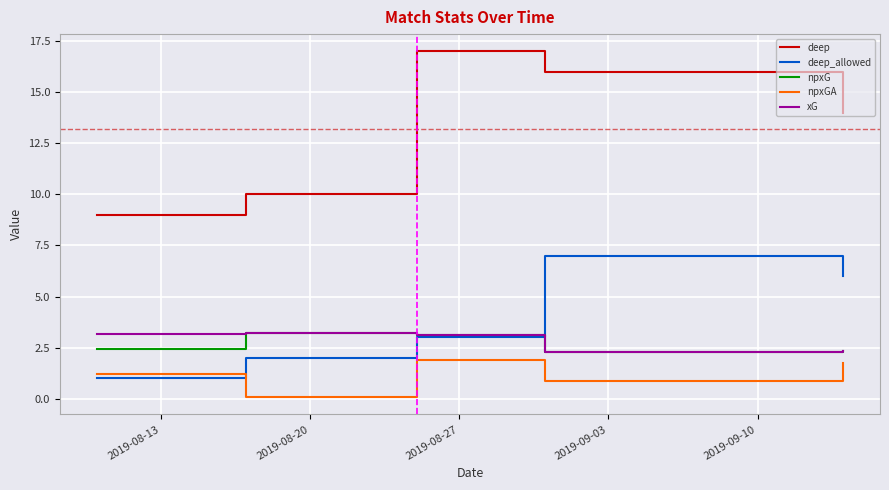

True or false: npxG and deep cross at least once.

False